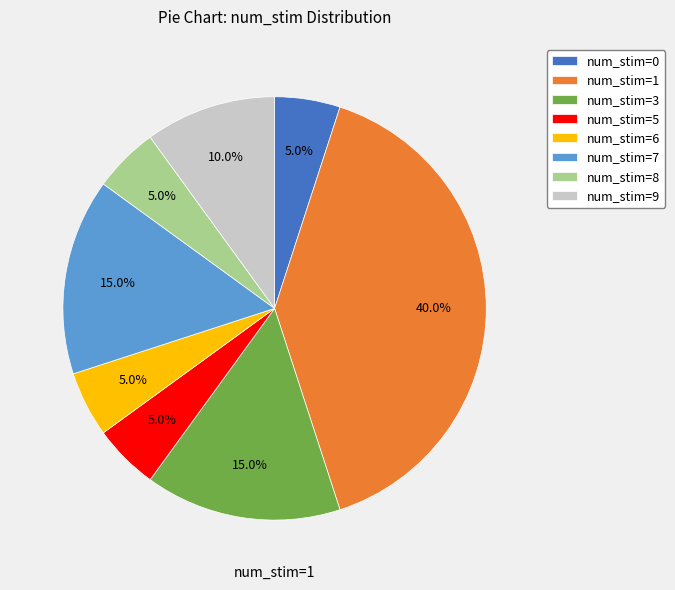

To the nearest percent, what is the difference between the num_stim=1 and num_stim=0 slice percentages?

35%